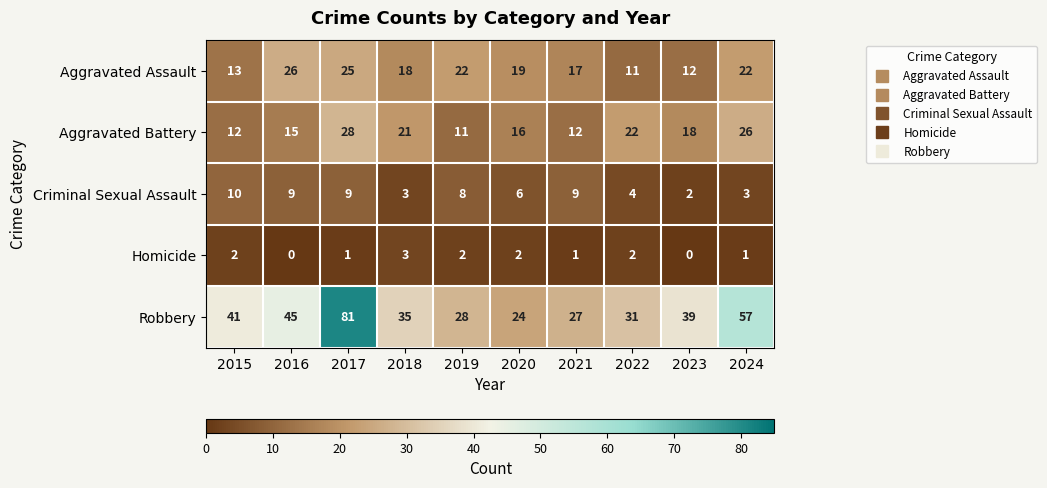

What is the maximum value shown in the chart?

81